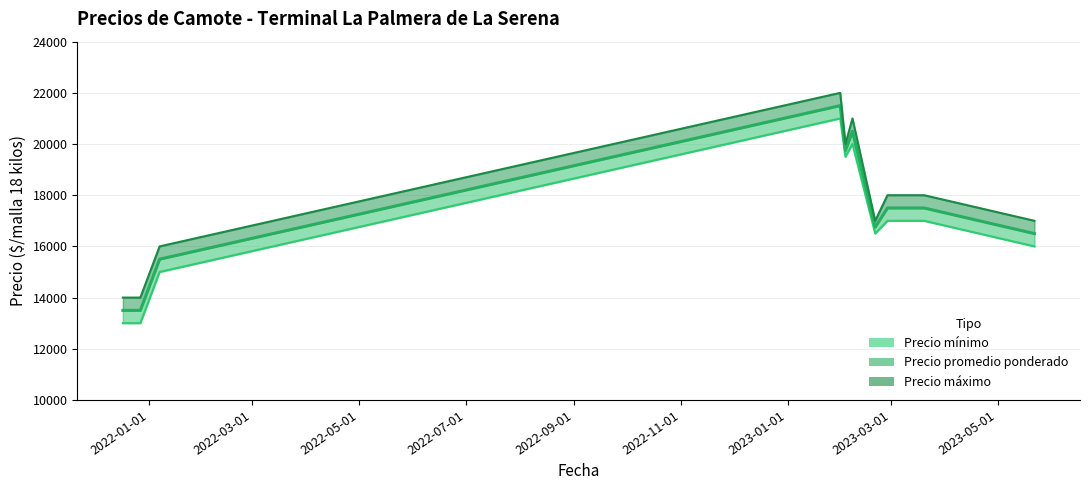

Which series has the widest spread of values?

Precio mínimo